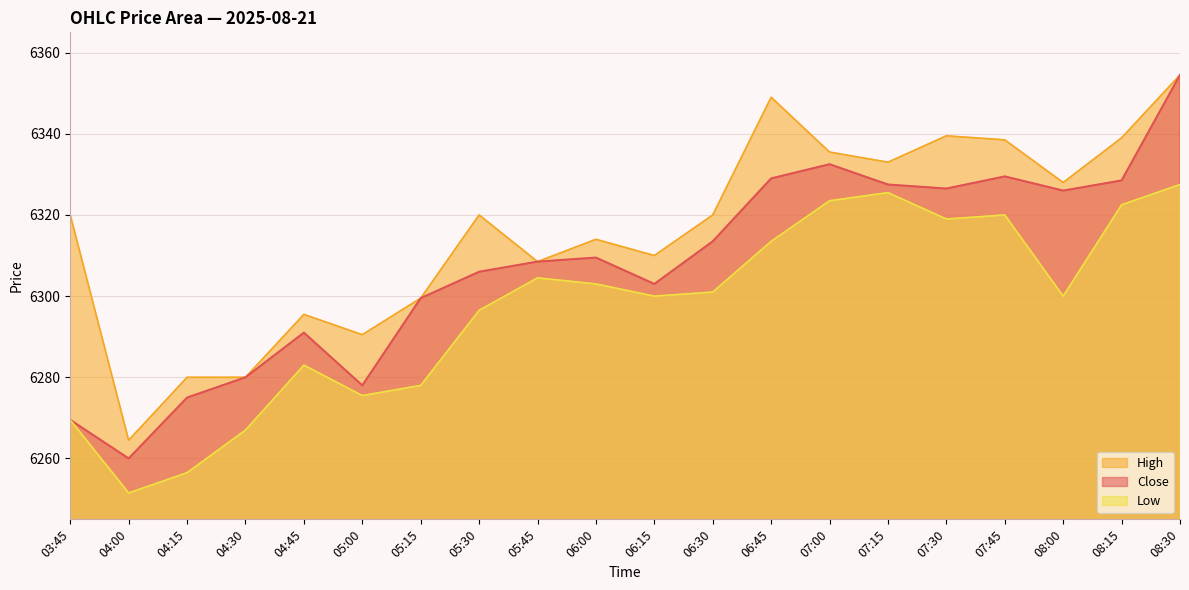

How many values in the High series exceed 6320?

8